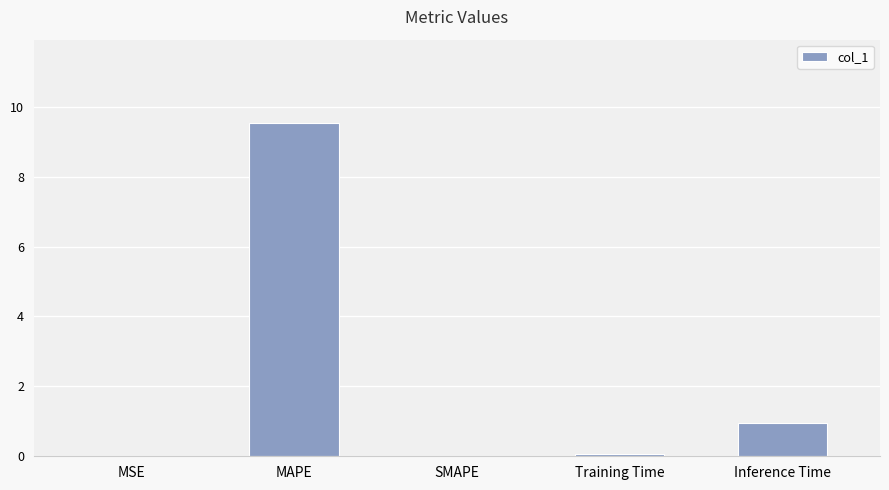

At which label is the value closest to 4?

Inference Time